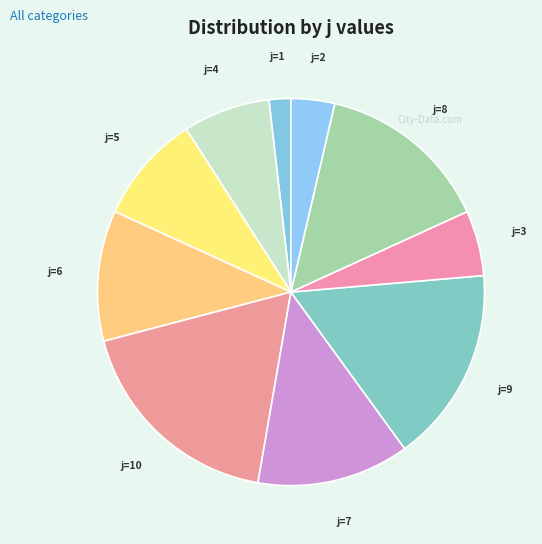

Count the number of slices in the pie.

10